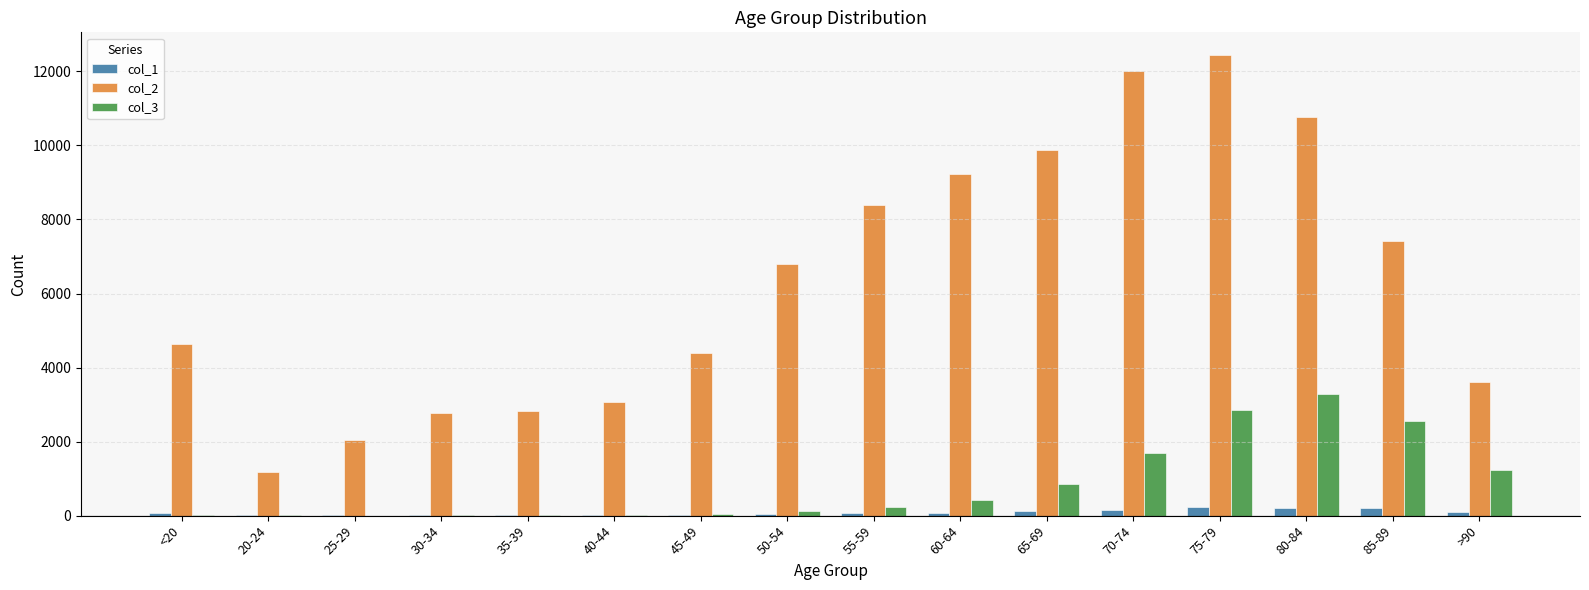

Where is col_3 nearest to the value 1638?

70-74